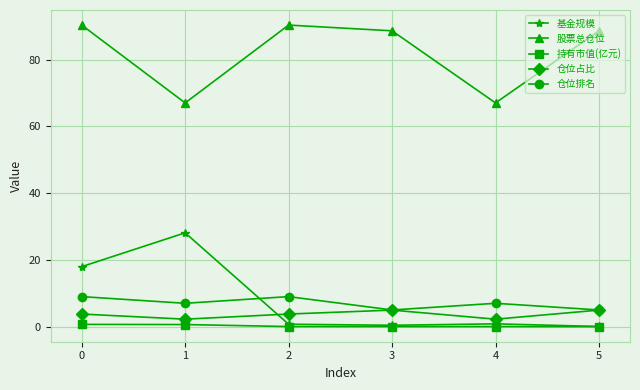

Between 0 and 3, which series saw the biggest shift?

基金规模